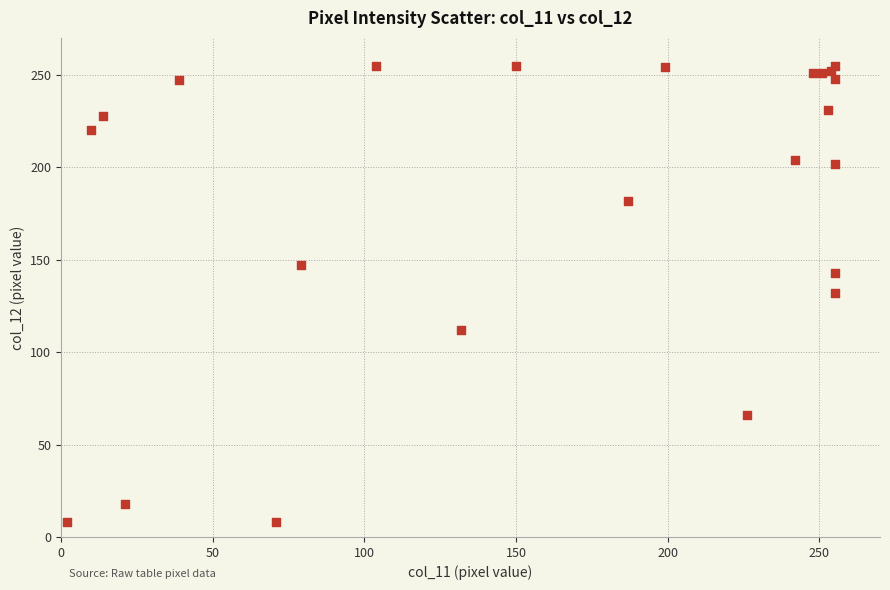

What is the range of X values (max minus min)?

253